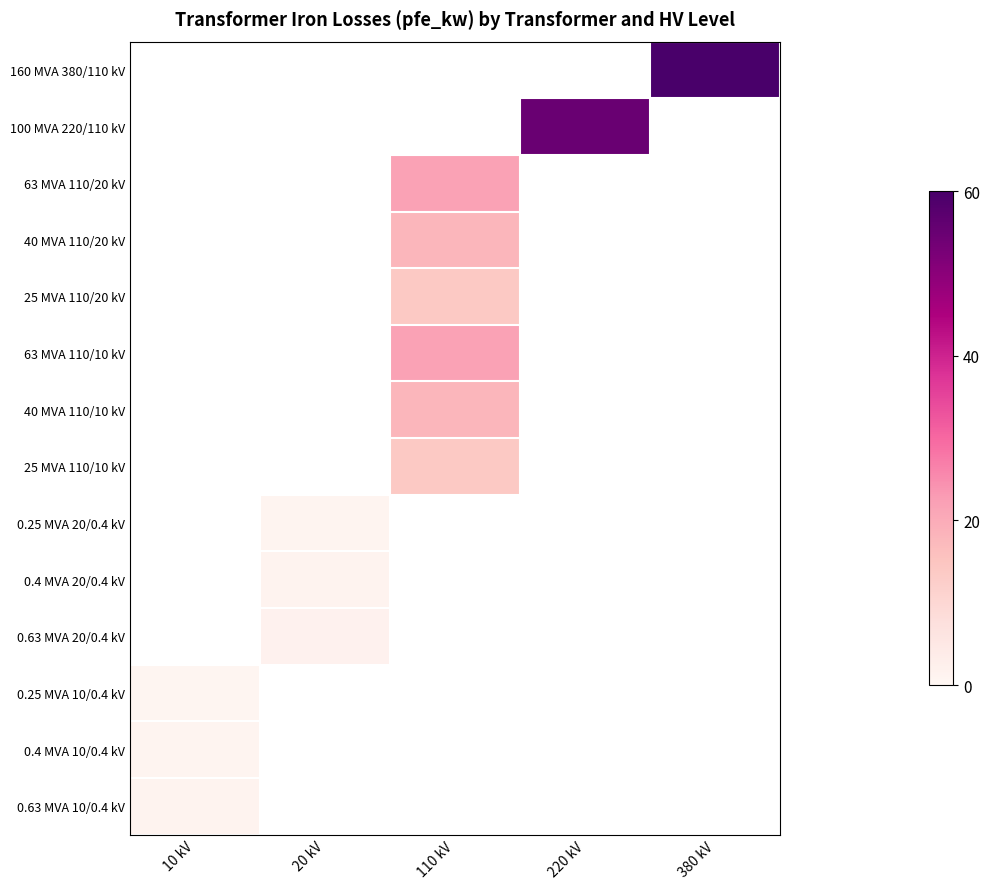

At which label does 63 MVA 110/20 kV reach its peak?

10 kV